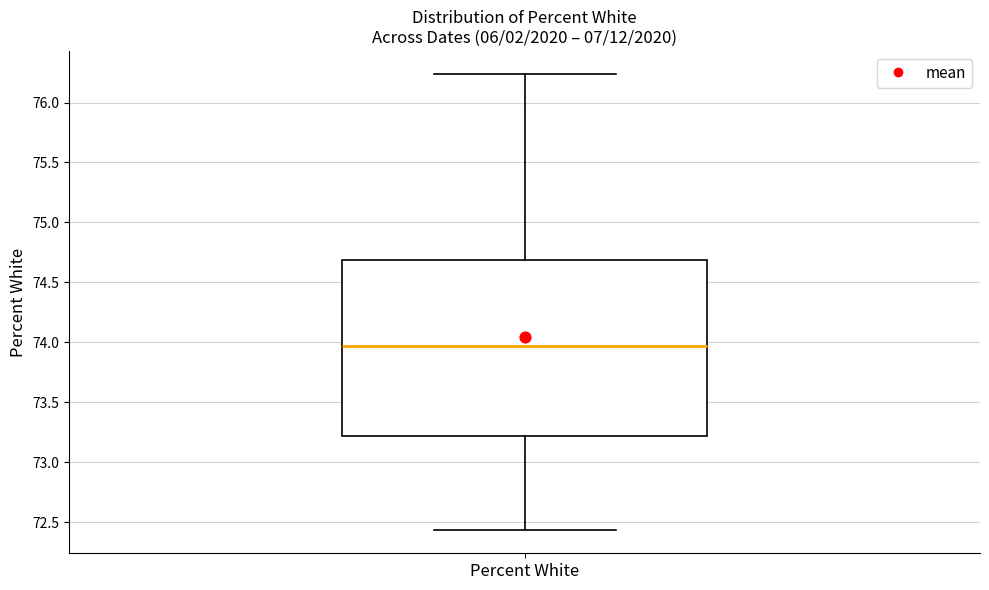

Read this box plot against the y-axis: the position of the median line, the range covered by the box, and the ends of both whiskers. The values are not printed on the chart, so give them approximately, as read against the axis.

median 73.95, box 73.20 to 74.70, whiskers 72.45 to 76.25